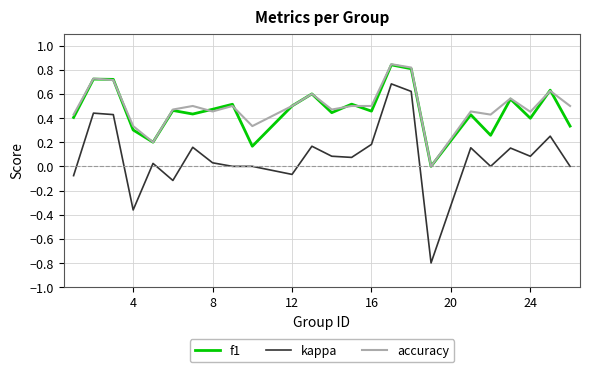

Which series has the largest range (max minus min)?

kappa